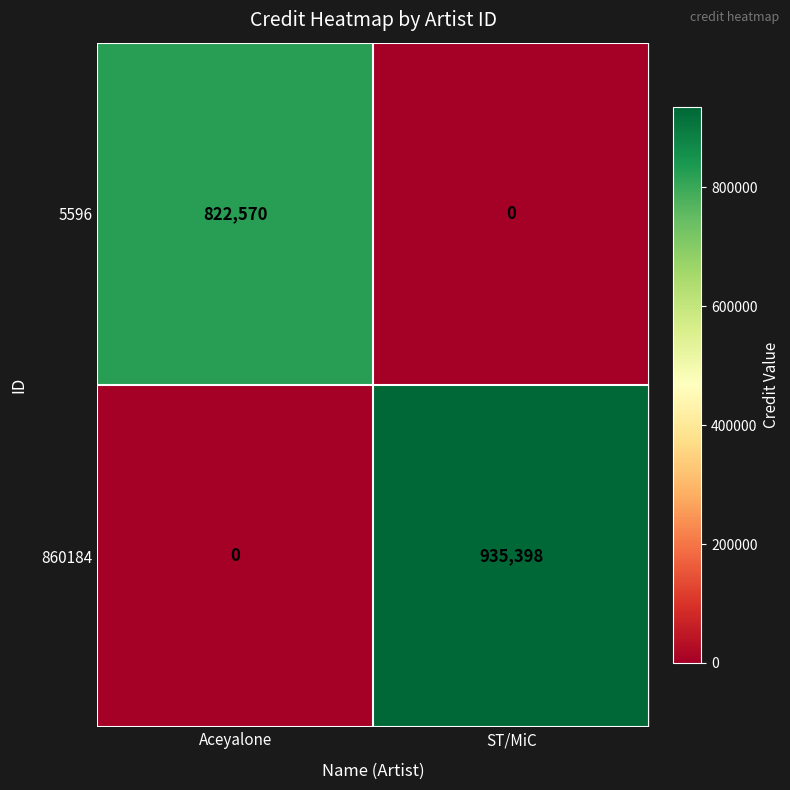

At which category is the sum across all series the highest?

ST/MiC